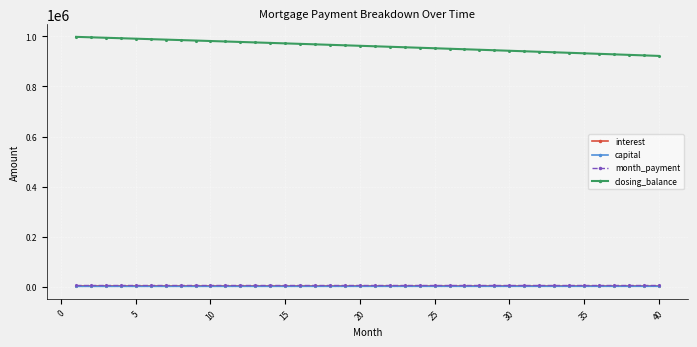

Which series has the largest range (max minus min)?

closing_balance